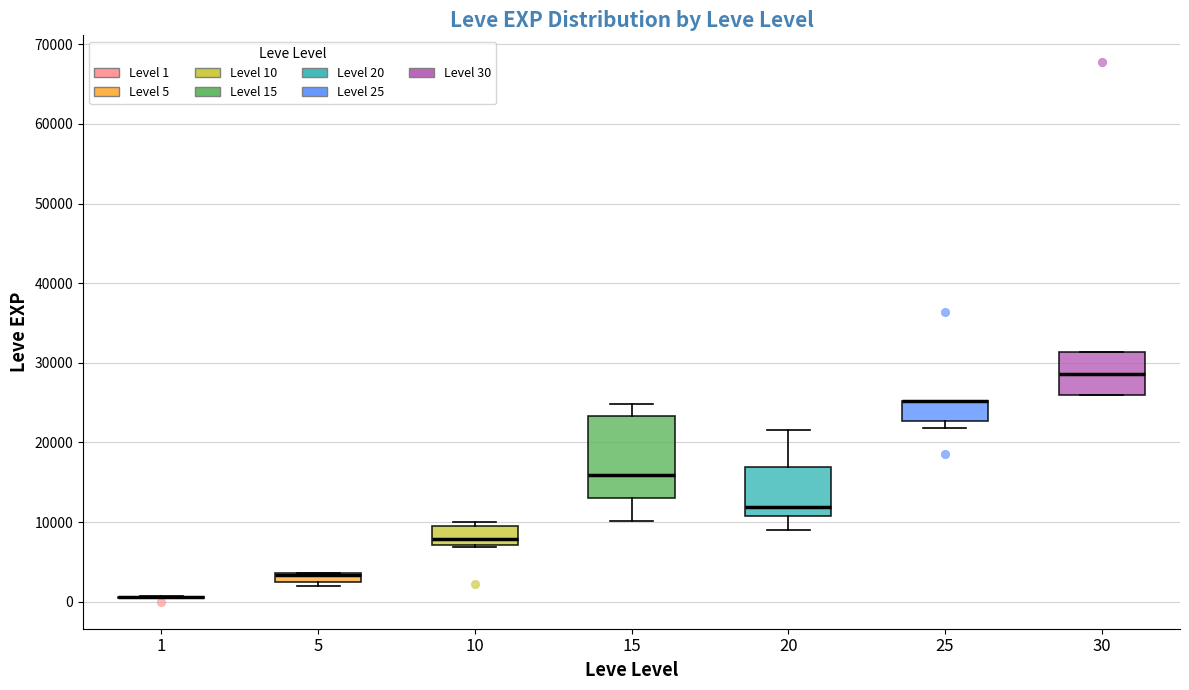

Where is the lower edge of the box at x = 15 on the y-axis? The values are not printed on the chart, so give them approximately, as read against the axis.

13000